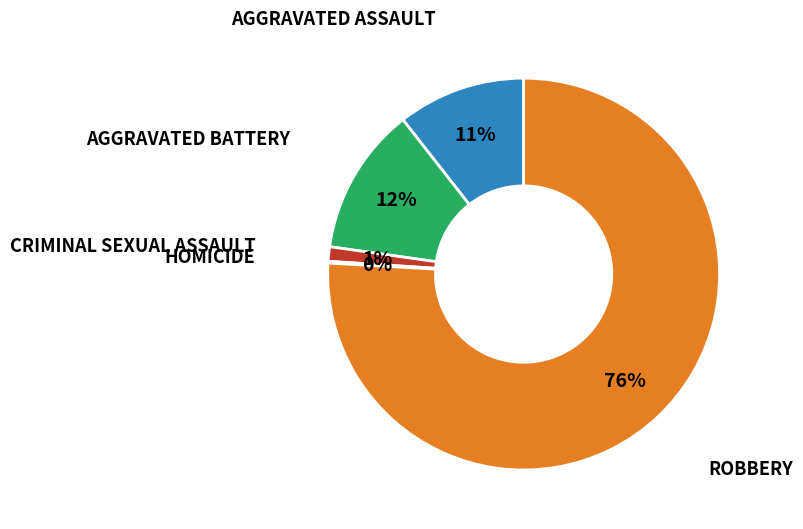

To the nearest percent, what is the difference between the largest and smallest slice percentages?

76%